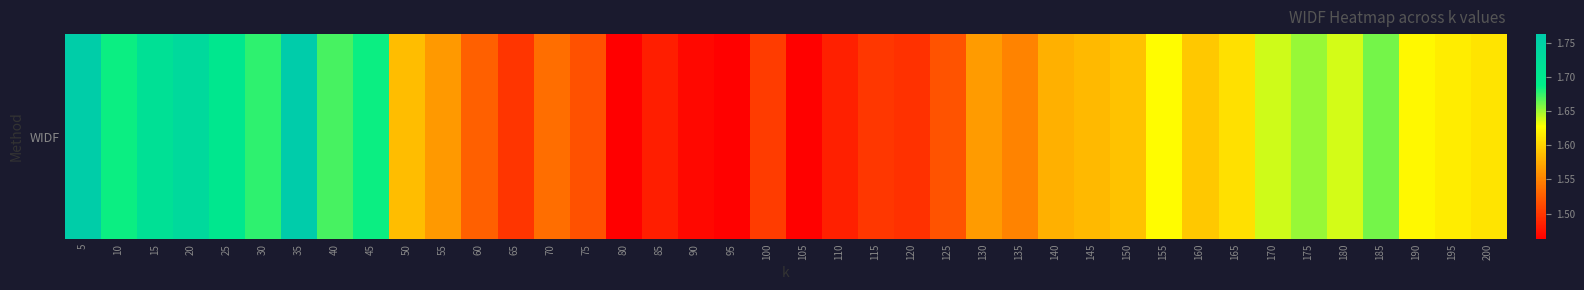

Reading left to right, list all the values displayed in this chart.

1.8	1.7	1.7	1.7	1.7	1.7	1.8	1.7	1.7	1.6	1.6	1.5	1.5	1.5	1.5	1.5	1.5	1.5	1.5	1.5	1.5	1.5	1.5	1.5	1.5	1.6	1.5	1.6	1.6	1.6	1.6	1.6	1.6	1.6	1.7	1.6	1.7	1.6	1.6	1.6